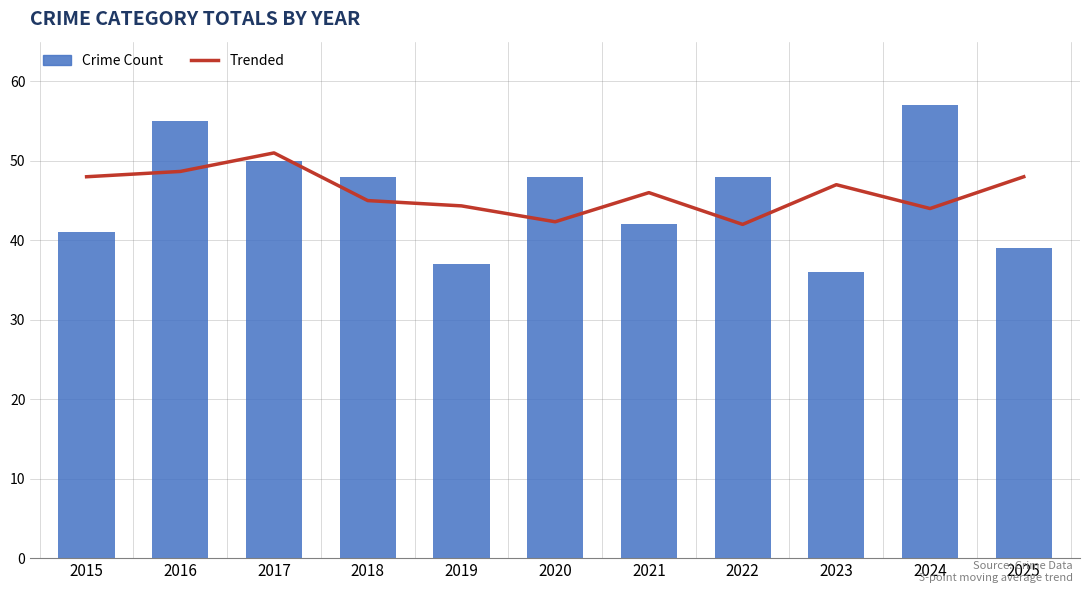

Is it true that Crime Count equals 73.3 at 2020?

False